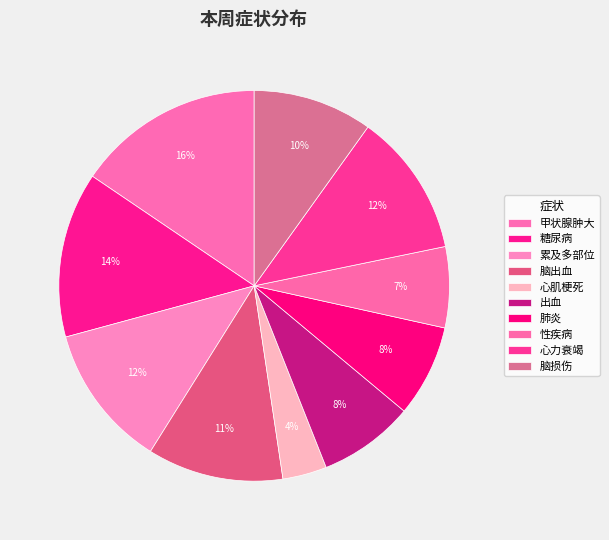

How many slices are in this pie chart?

10